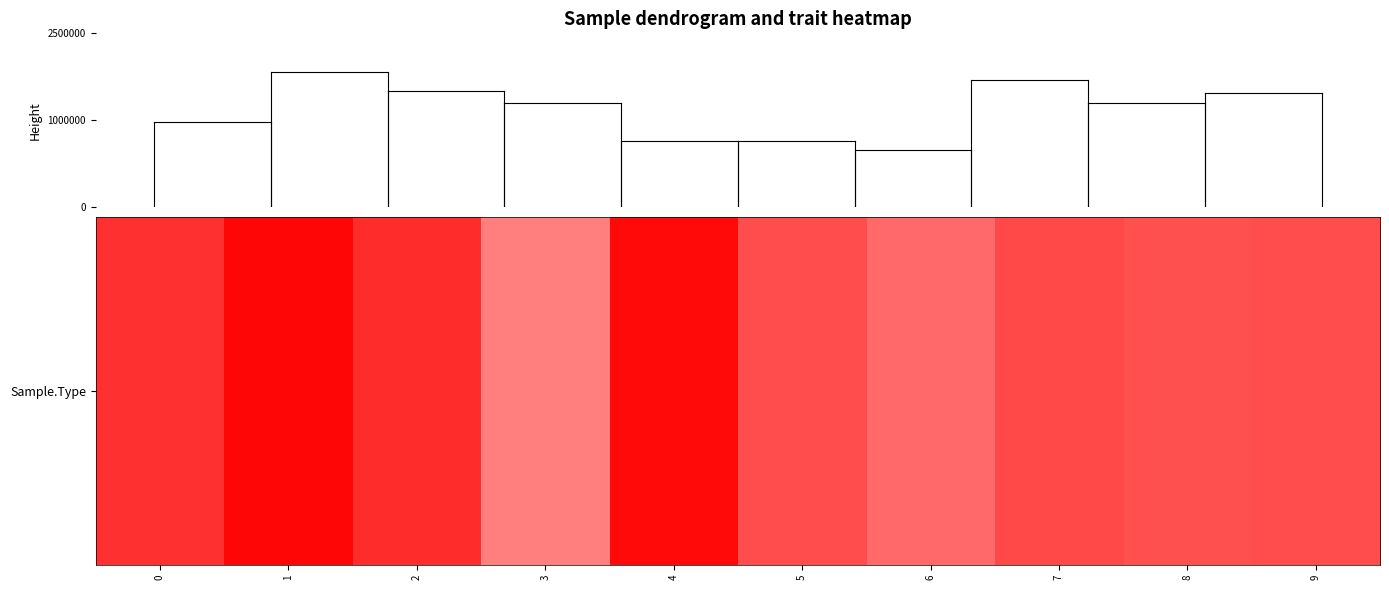

Reading left to right, transcribe all the data shown in this chart.

0=0.2	1=0.2	2=0.2	3=0.1	4=0.2	5=0.1	6=0.1	7=0.1	8=0.1	9=0.1